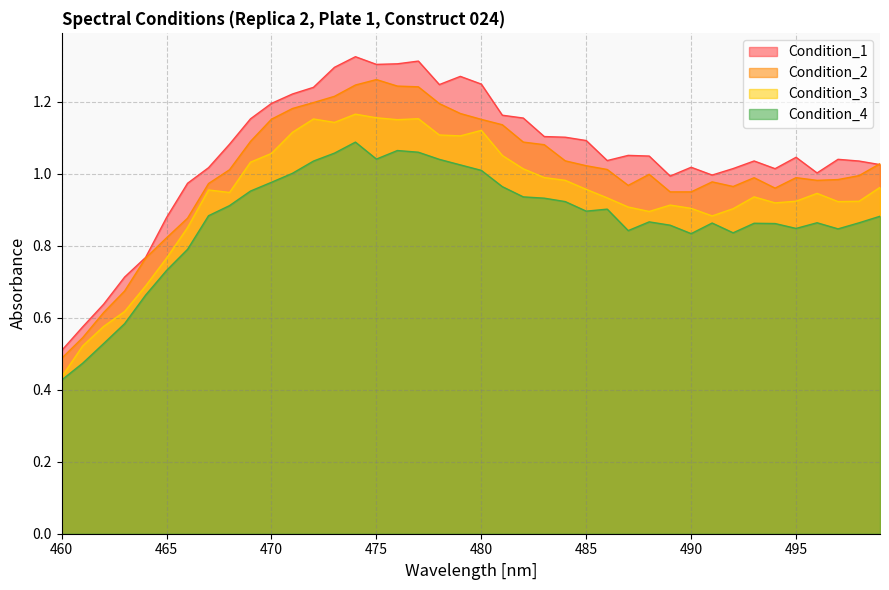

List the labels in order of Condition_1 value, largest first.

474, 477, 476, 475, 473, 479, 480, 478, 472, 471, 470, 481, 482, 469, 483, 484, 485, 468, 487, 488, 495, 497, 486, 493, 498, 499, 490, 467, 492, 494, 496, 491, 489, 466, 465, 464, 463, 462, 461, 460